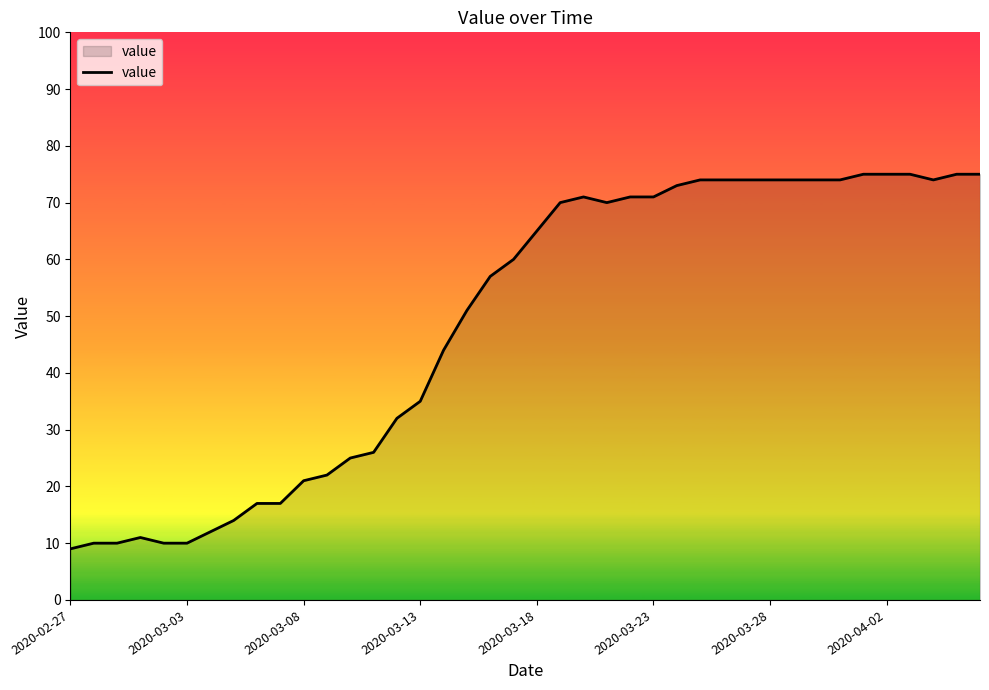

What is the difference between the maximum and minimum values?

66